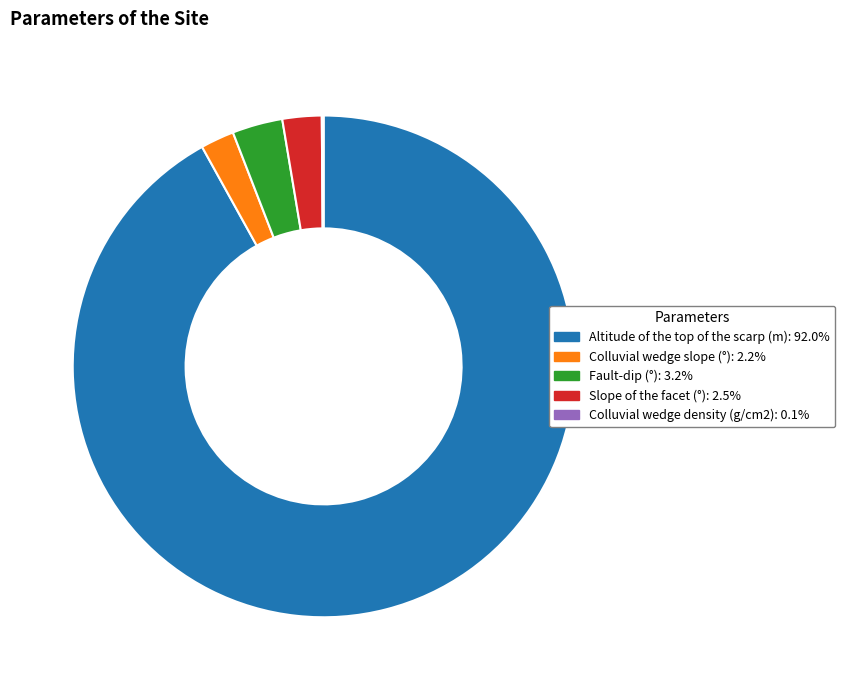

The Slope of the facet (°) slice represents 11% of the pie. True or false?

False